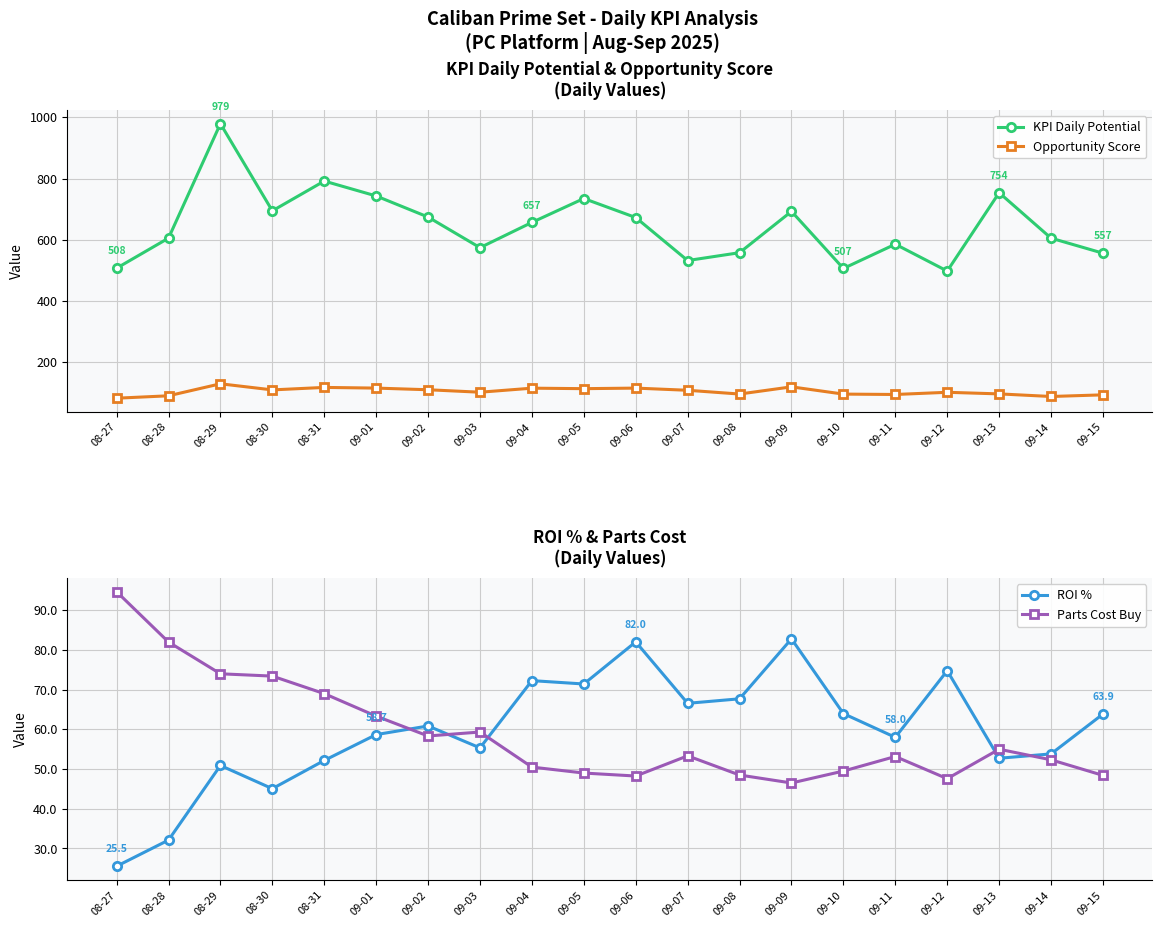

What is the label of the 2nd point from the left?

08-28